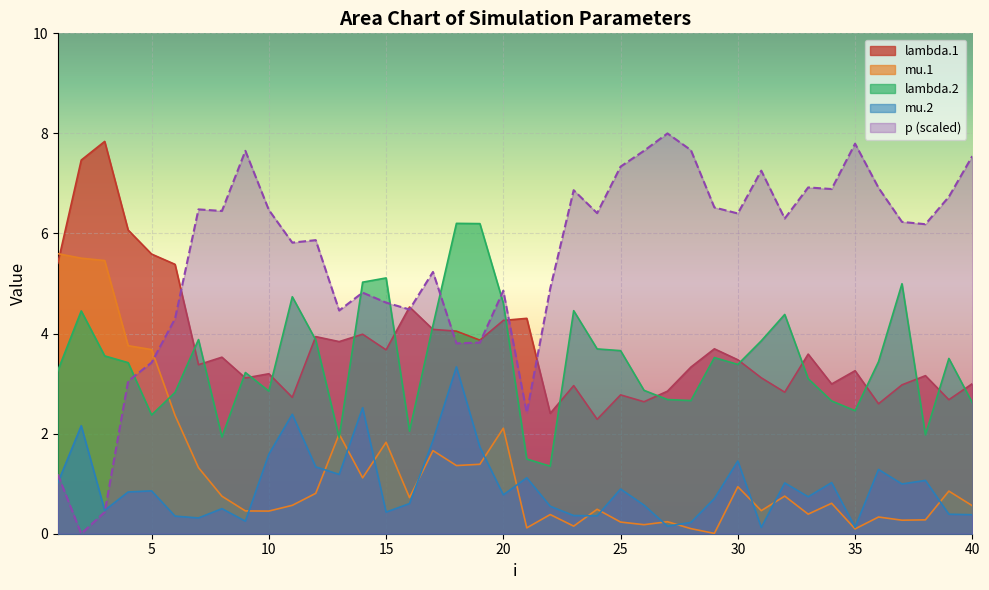

Where is mu.2 nearest to the value 1?

37